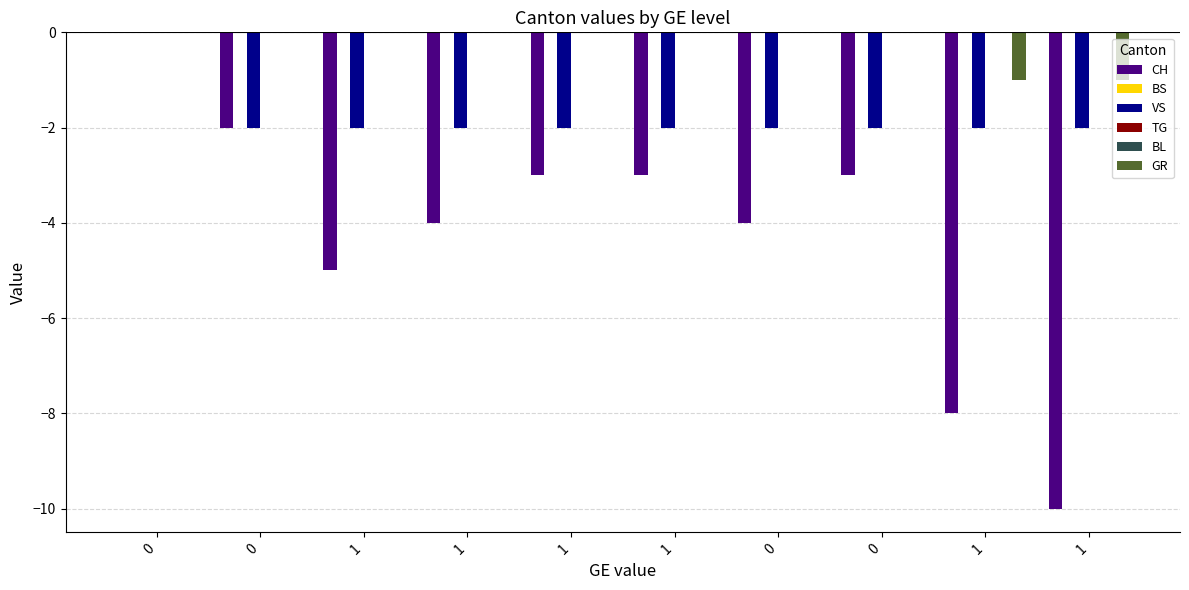

Which label corresponds to the smallest value in the chart?

1